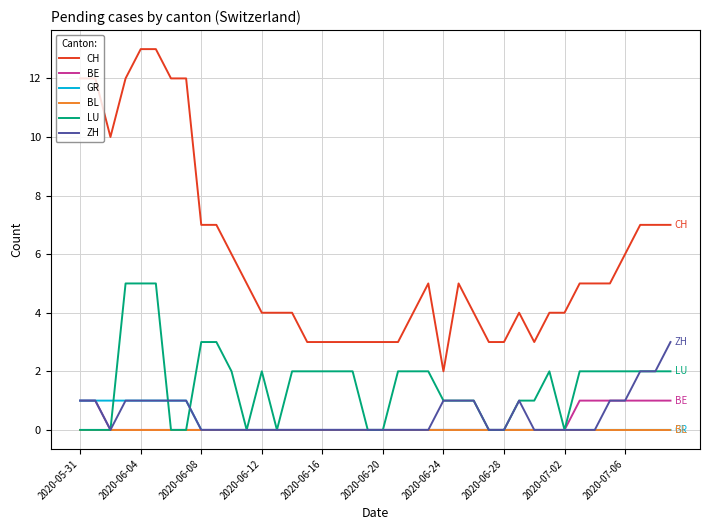

What is the greatest value displayed?

13